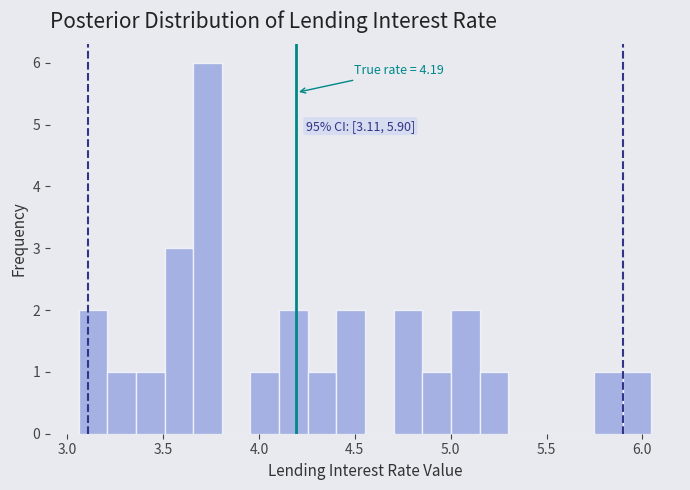

Read against the x-axis, roughly where is the centre of the tallest bar?

3.75